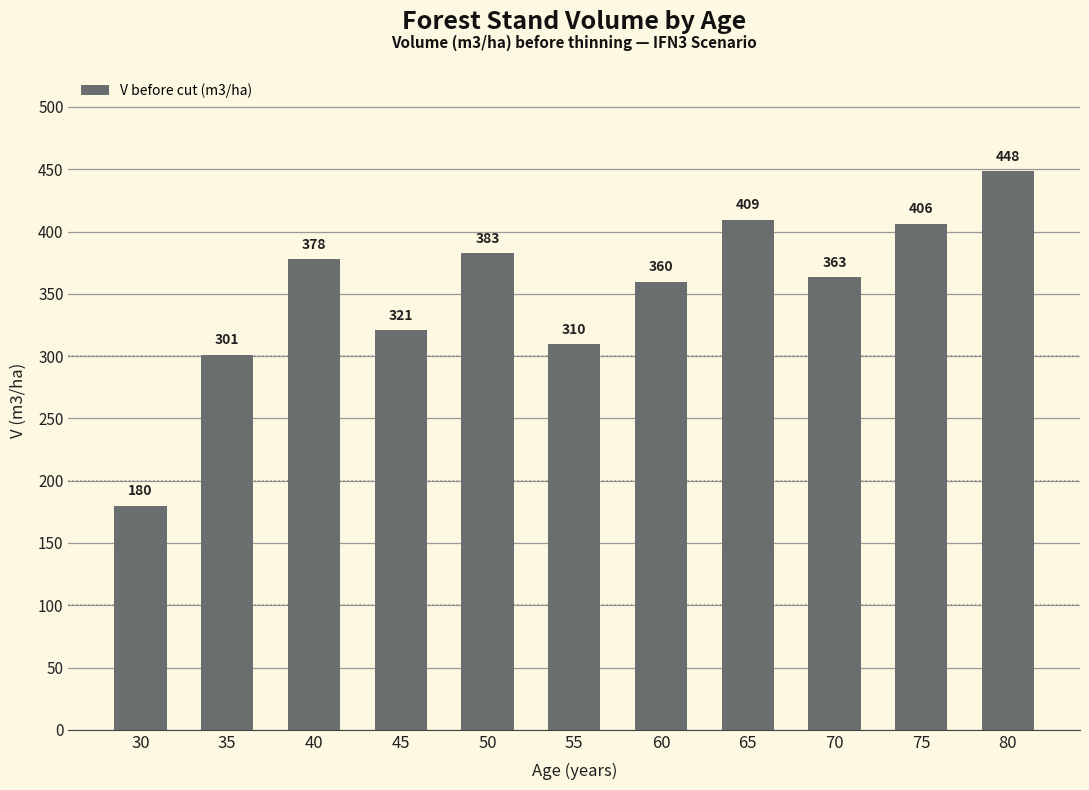

The chart shows a value of 359.9 at 60. True or false?

True